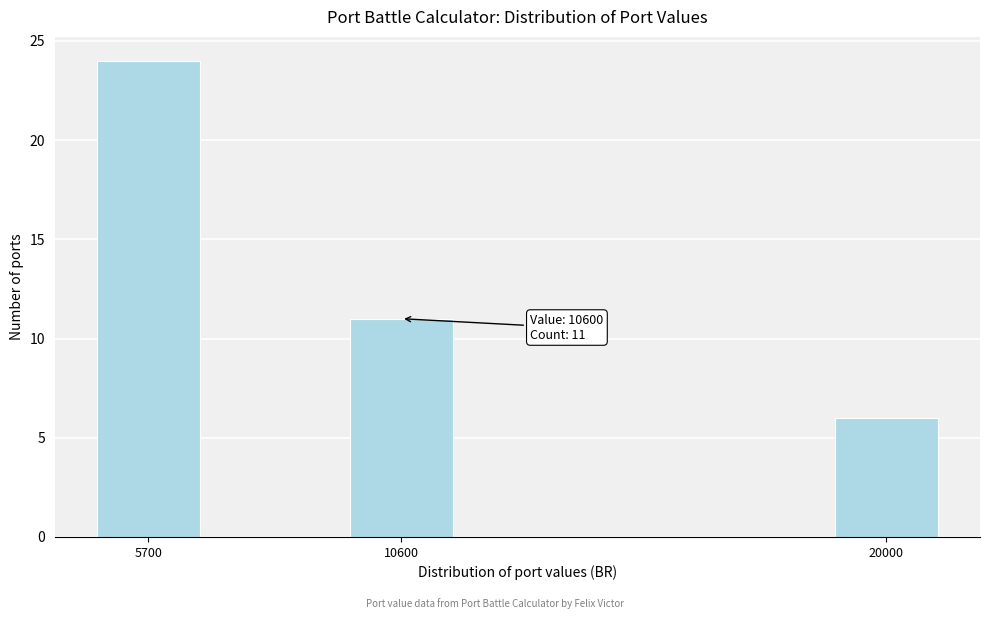

Reading left to right, transcribe all the data shown in this chart.

5700=24	10600=11	20000=6